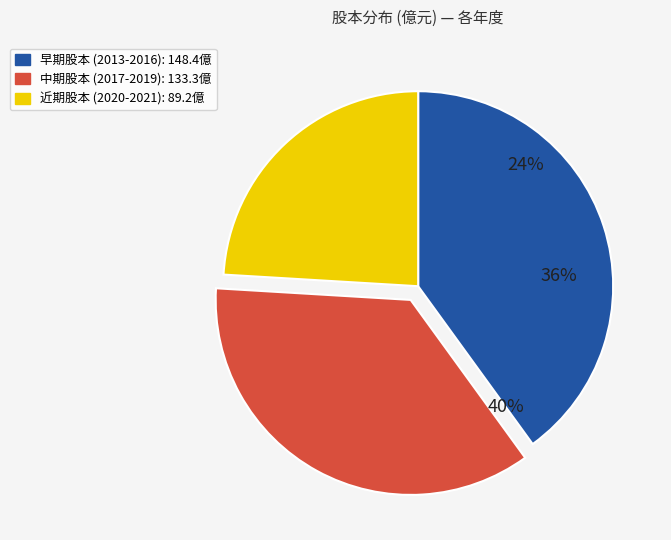

Combined, what portion of the pie is 2015 and 2016?

21.0%